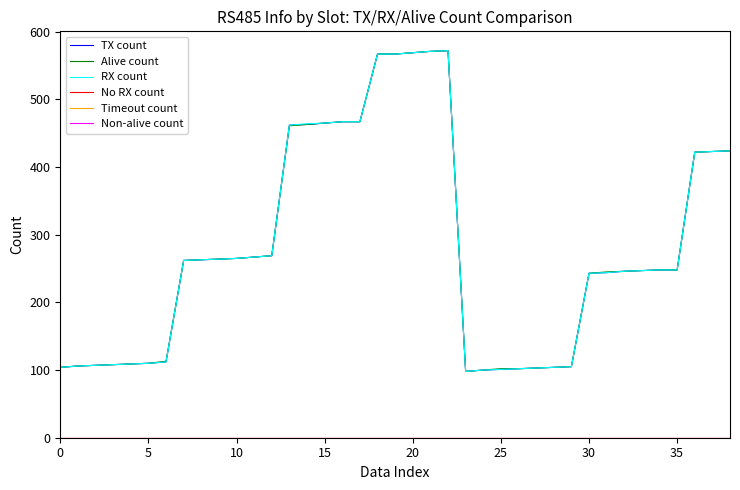

True or false: Timeout count and TX count cross at least once.

False